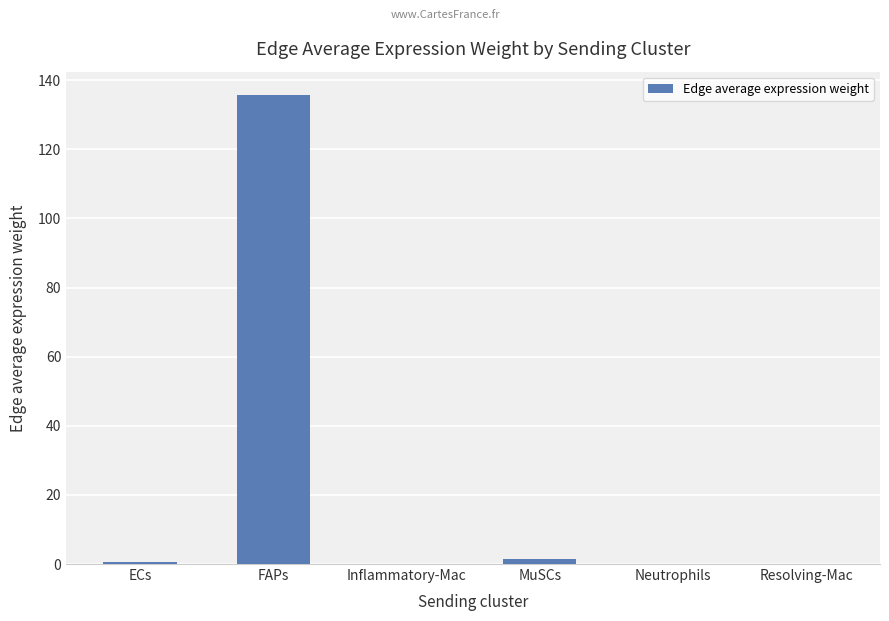

The chart shows a value of 236.0 at FAPs. True or false?

False